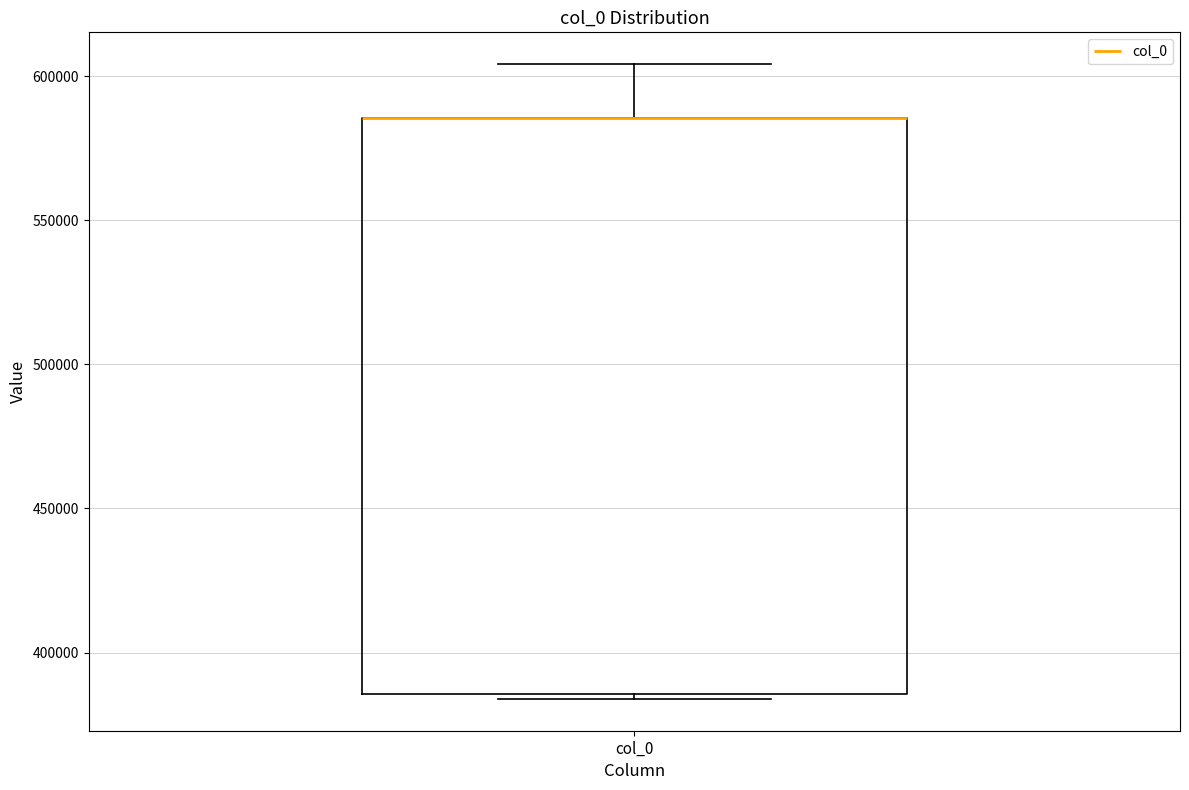

Transcribe this box plot: give where the median line is, the range the box spans, and where the two whiskers end, as read against the y-axis. The values are not printed on the chart, so give them approximately, as read against the axis.

median 585000 (drawn on the box's upper edge), box 385000 to 585000, whiskers 385000 (just below the box's lower edge) to 605000